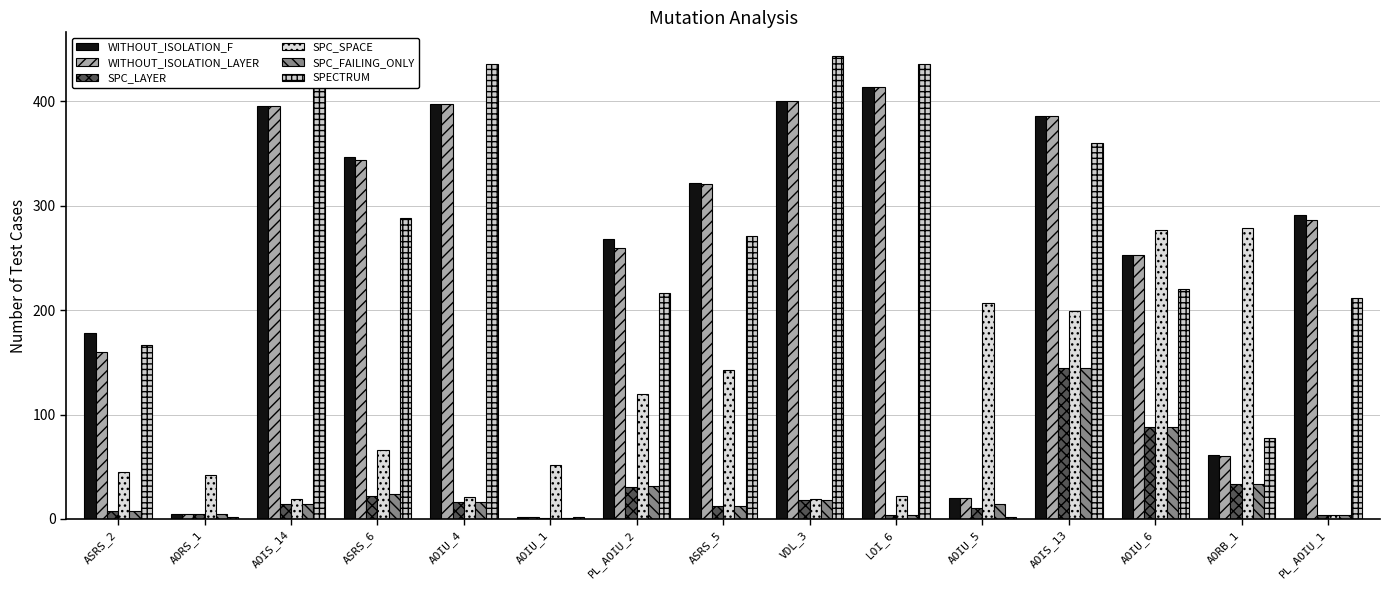

True or false: WITHOUT_ISOLATION_LAYER has a value of 321 at ASRS_5.

True